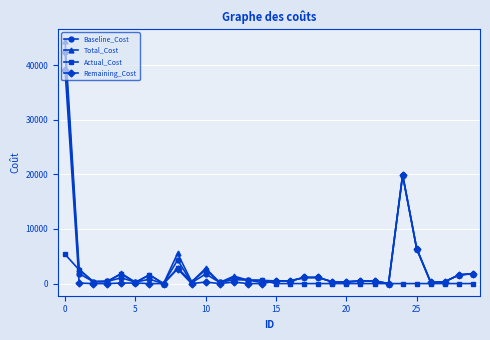

Which series has the widest spread of values?

Total_Cost